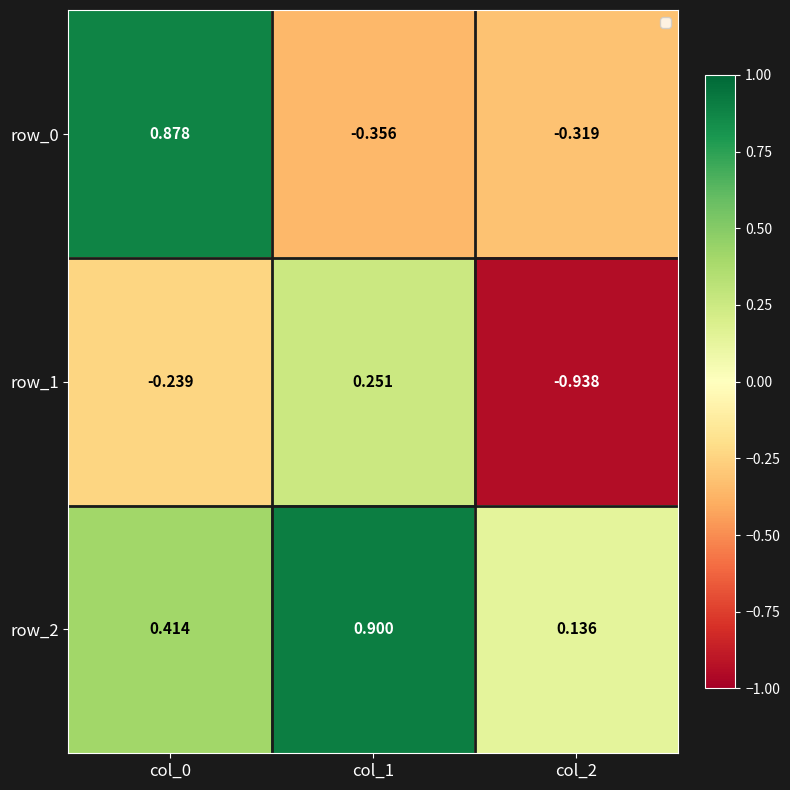

Is it true that row_1 equals -0.1 at col_0?

False